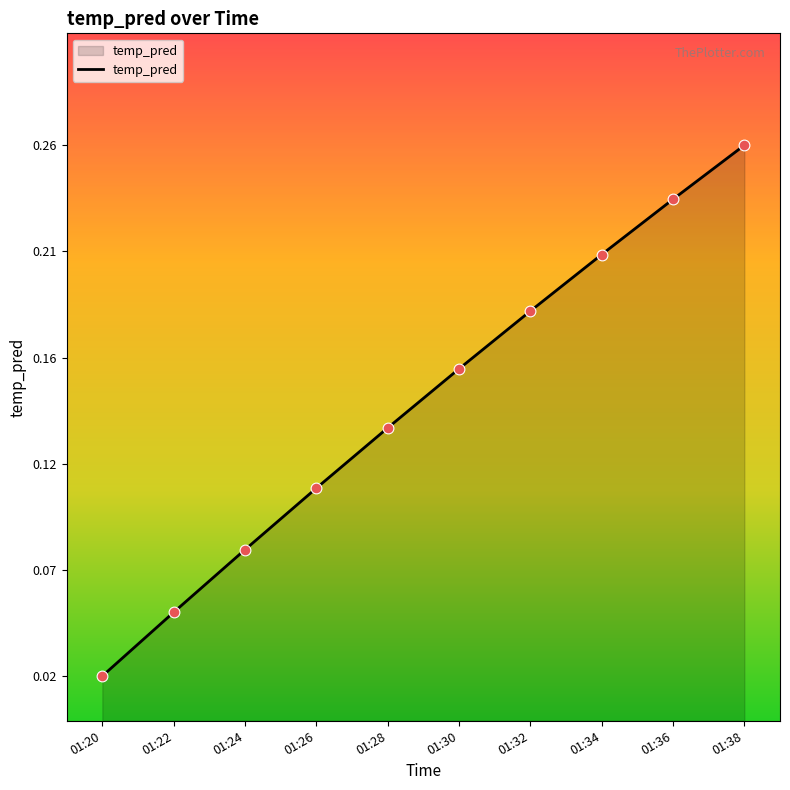

Between 01:30 and 01:26, which is larger?

01:30